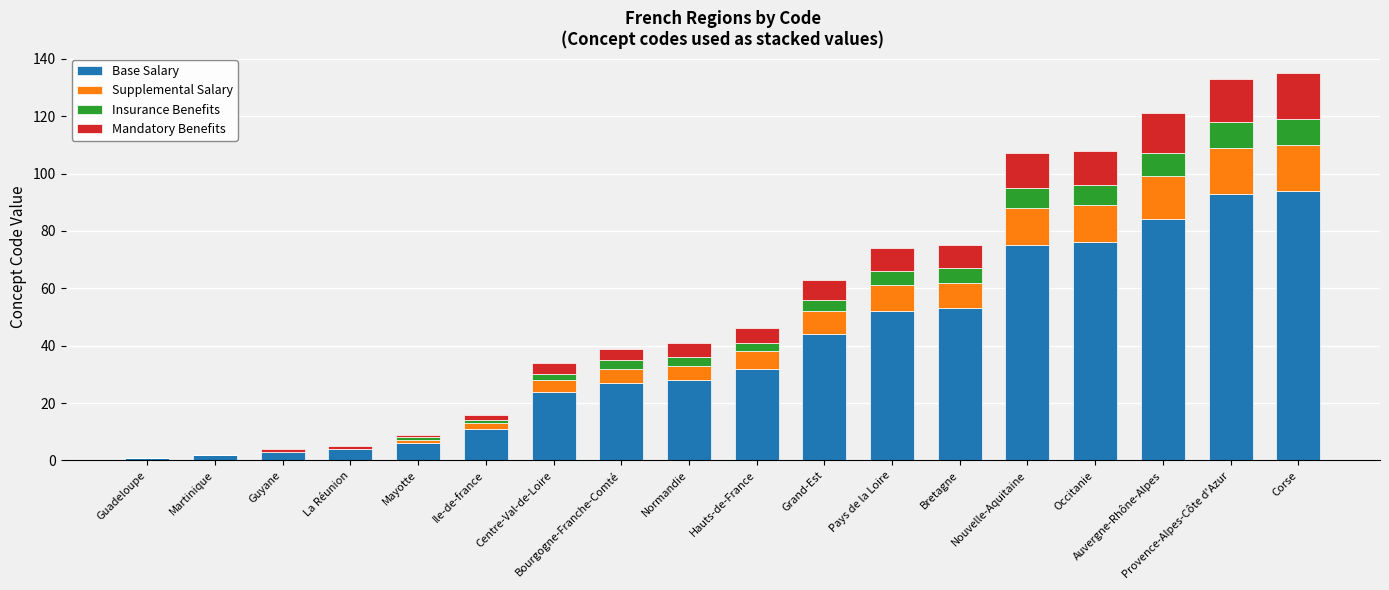

What is the maximum value for Base Salary?

94